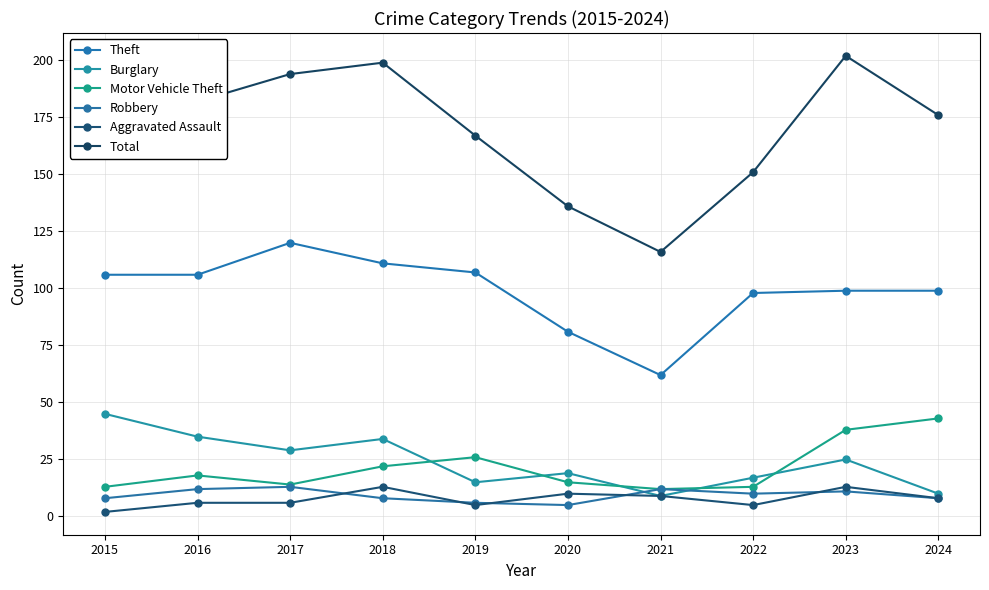

What is the minimum value shown in the chart?

2